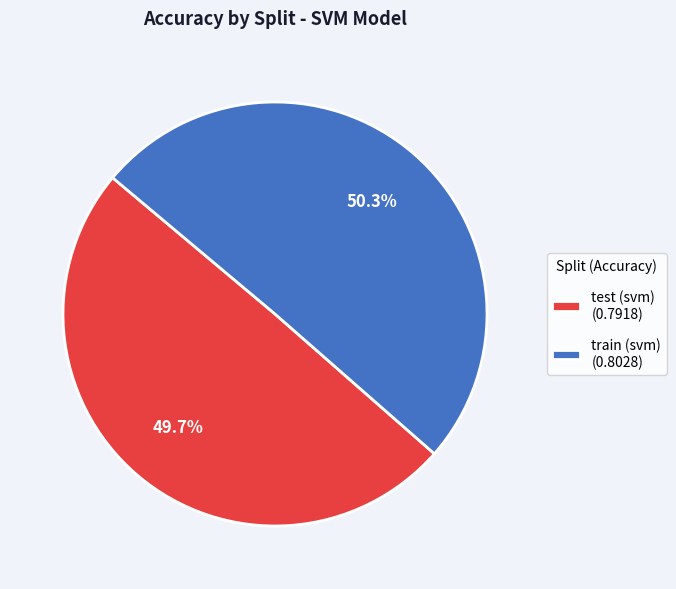

Is test (svm) the majority of the pie?

No